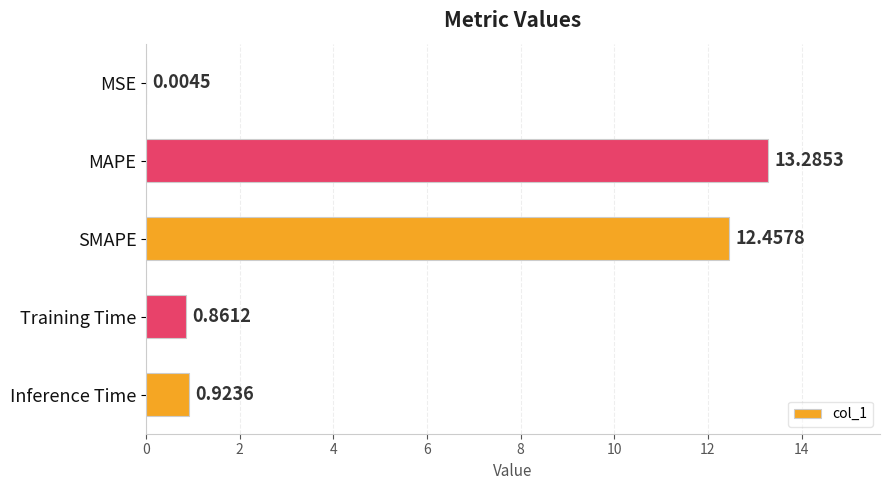

At which label is the value closest to 6?

Inference Time